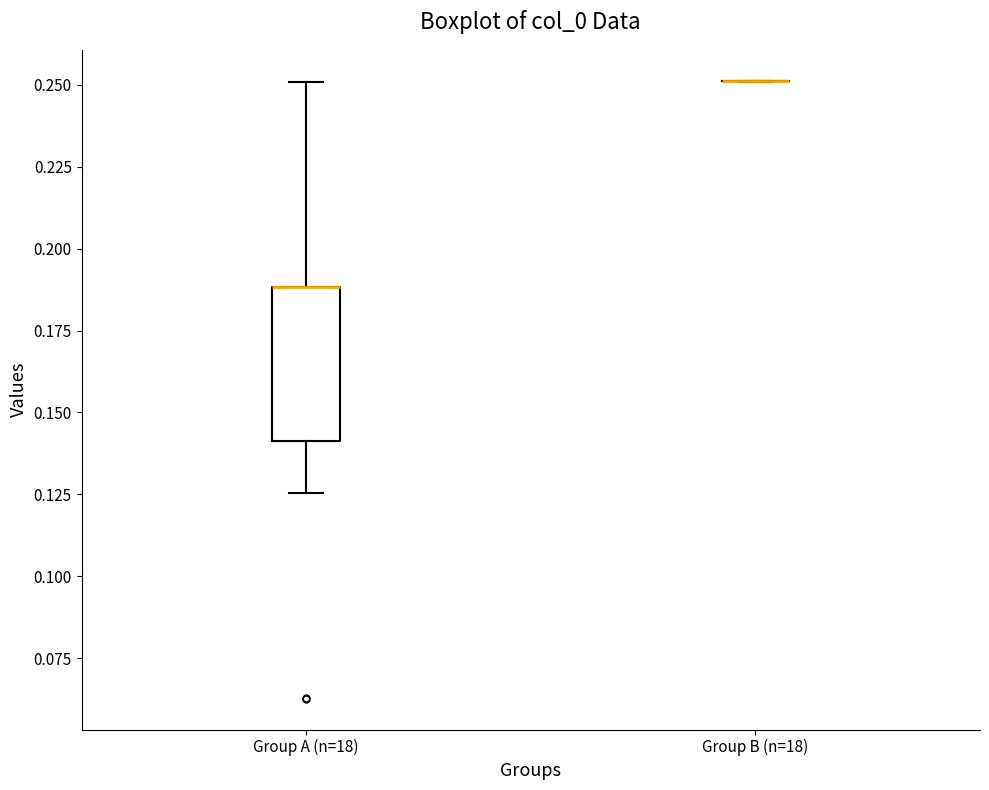

Reading left to right, transcribe this box plot: for each box, give where its median line is, the range the box spans, and where its two whiskers end, as read against the y-axis. The values are not printed on the chart, so give them approximately, as read against the axis.

Group A (n=18): median 0.190 (drawn on the box's upper edge), box 0.140 to 0.190, whiskers 0.125 to 0.250
Group B (n=18): box collapsed to a line at 0.250, whiskers 0.250 to 0.250